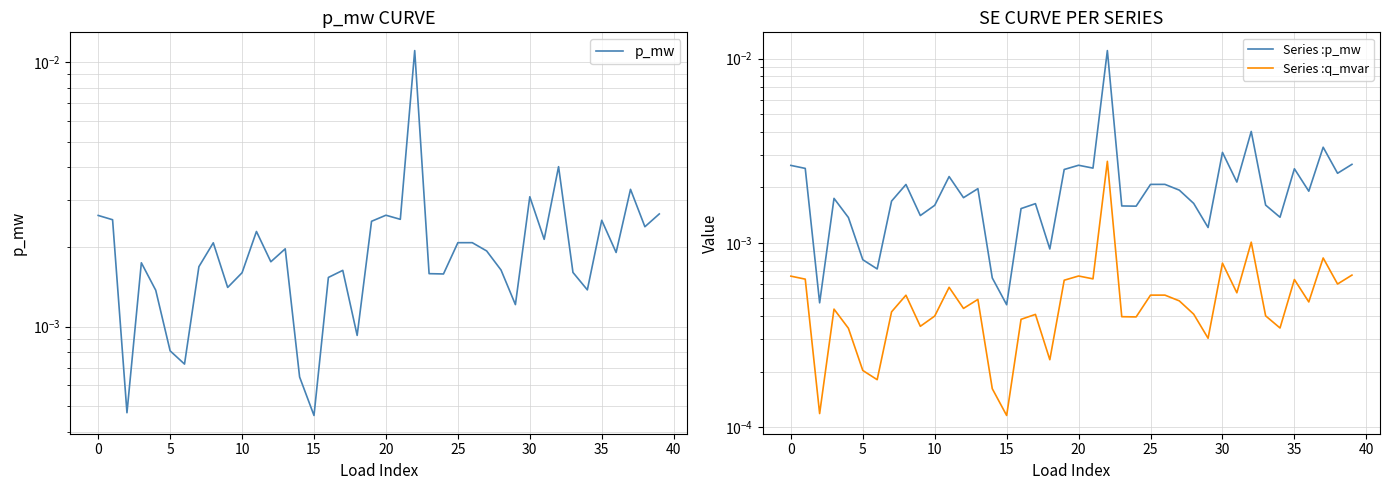

Which series has the largest total across all categories?

p_mw